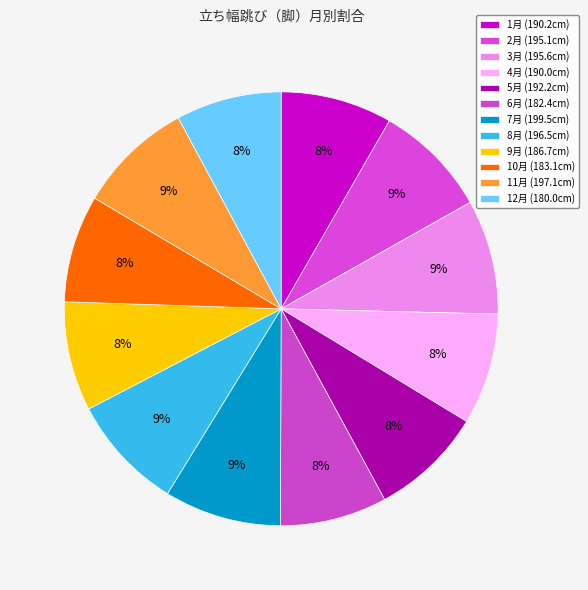

What is the ratio of the value at 5月 to the value at 8月?

1.0